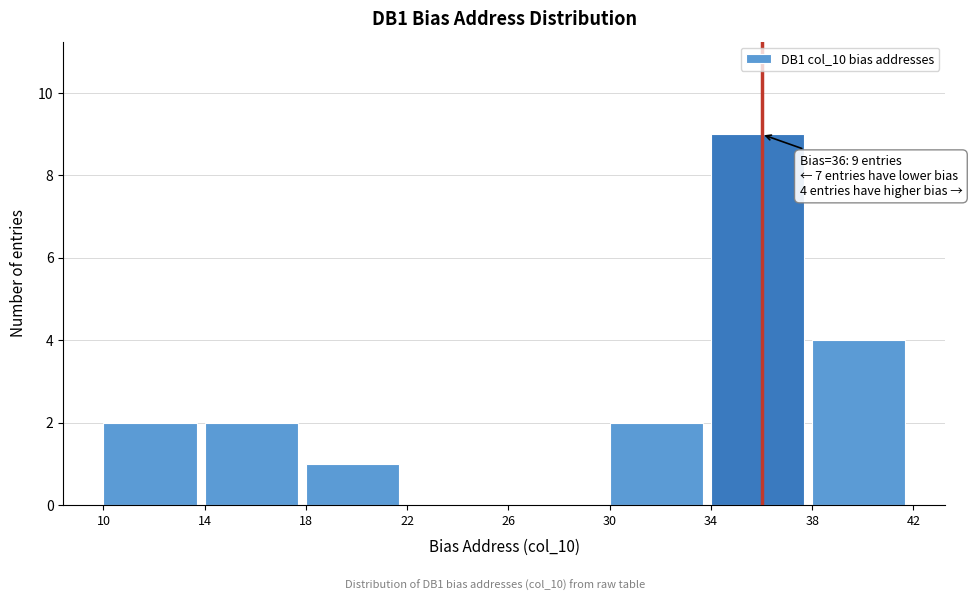

Which range on the x-axis has the tallest bar?

34 to 38